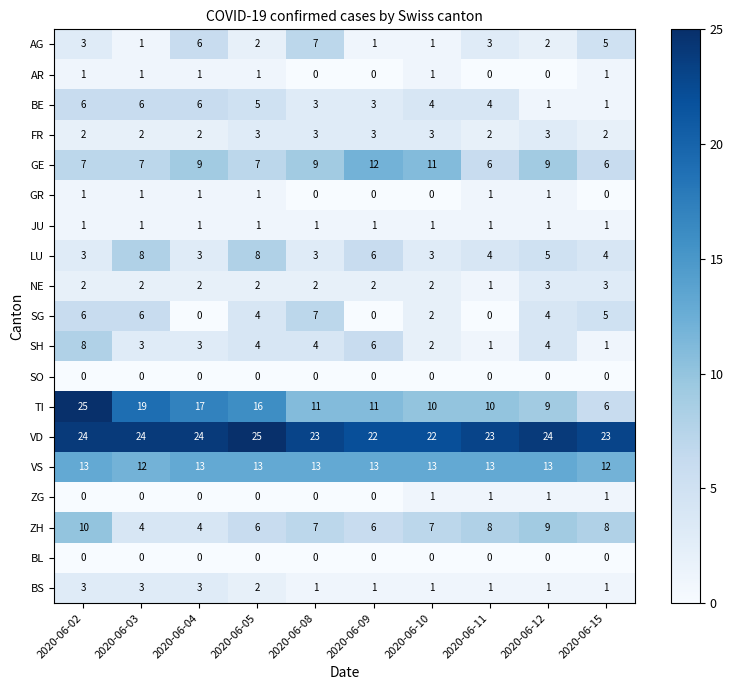

What is the average value of the BE series?

4